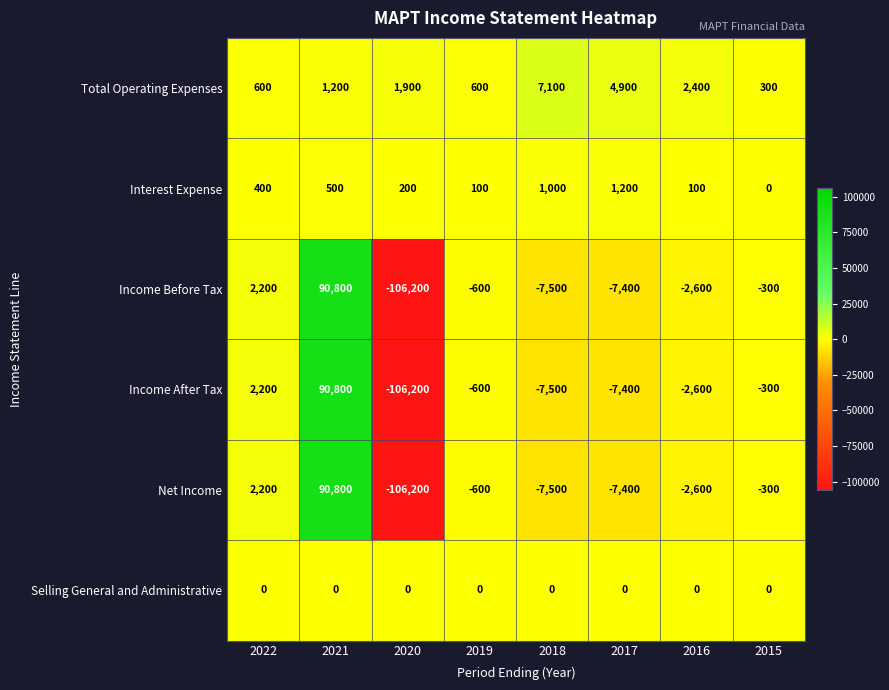

What is the highest value of the Interest Expense series?

1200